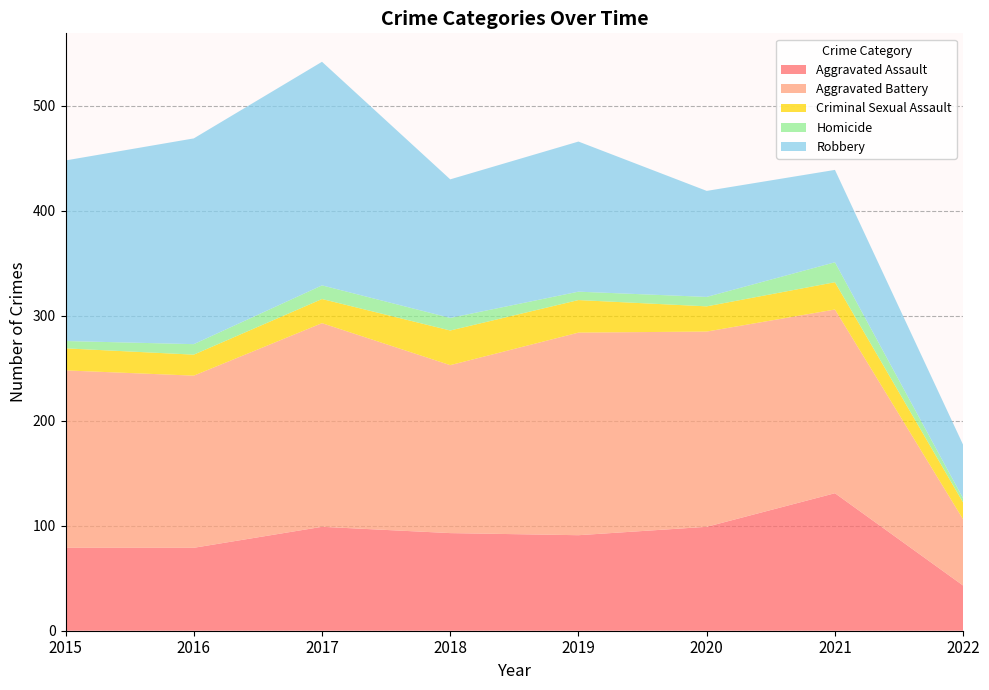

Reading left to right, extract all data points from this chart.

Aggravated Assault: 79	79	99	93	91	99	131	43
Aggravated Battery: 169	164	194	160	193	186	175	63
Criminal Sexual Assault: 21	20	23	33	31	24	26	16
Homicide: 7	10	13	12	8	9	19	4
Robbery: 172	196	213	132	143	101	88	51